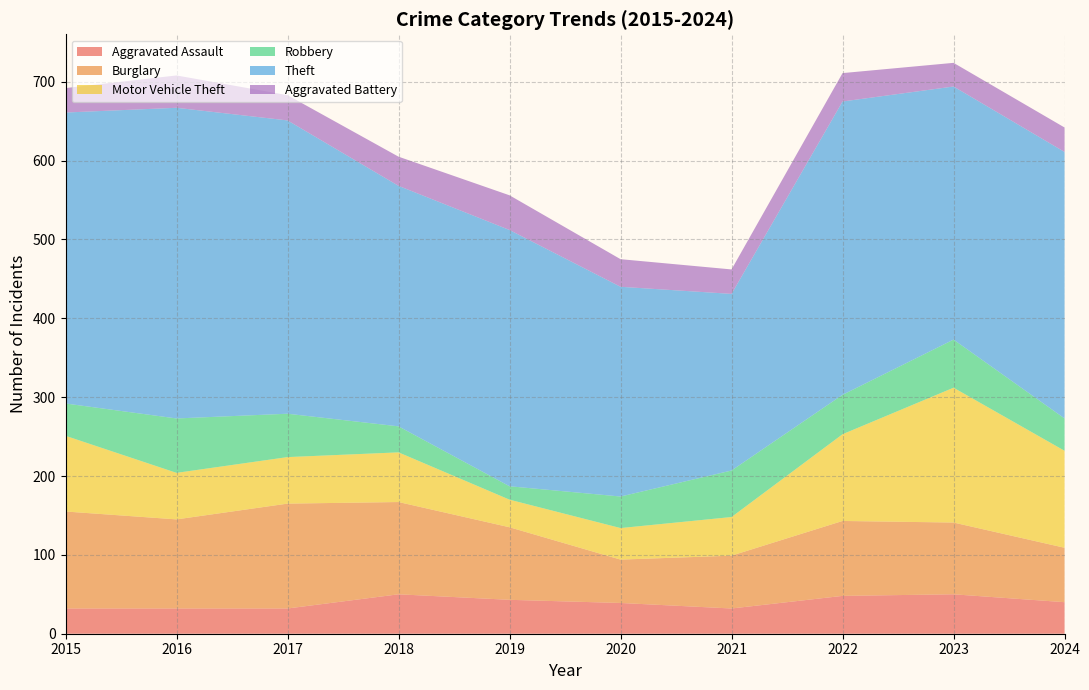

True or false: Aggravated Assault and Theft intersect in this chart.

False